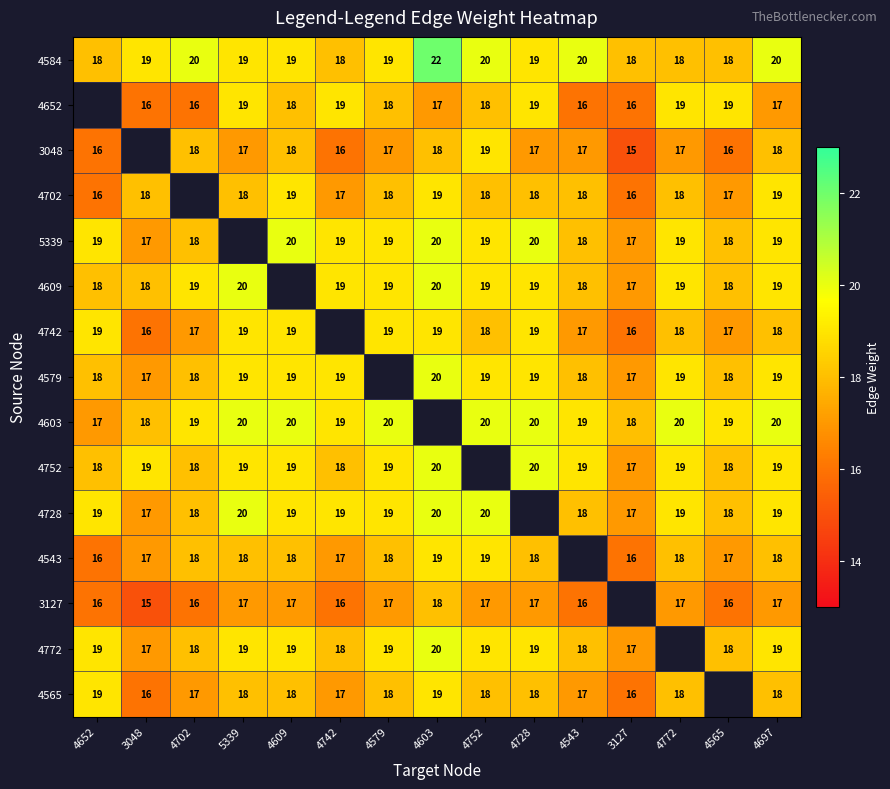

What is the spread (max minus min) of values at 4702?

4.0